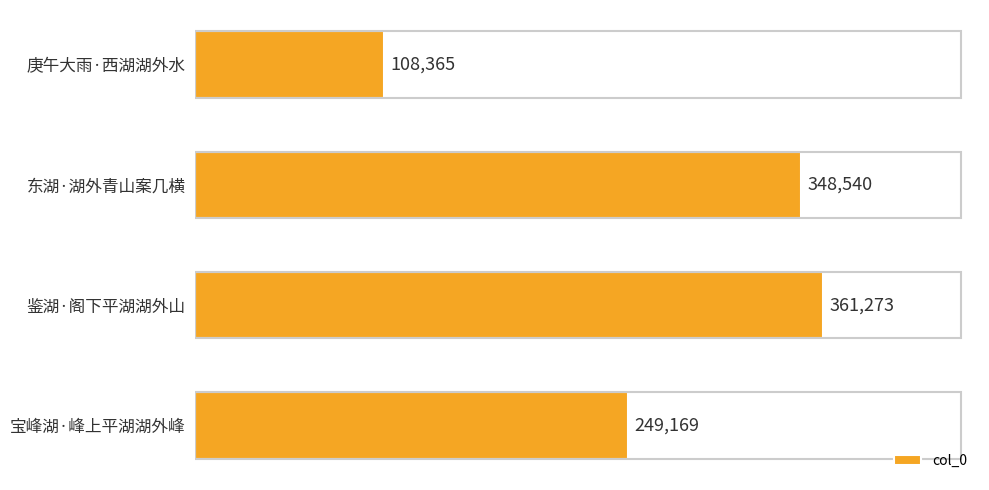

Which has a higher value, 鉴湖·阁下平湖湖外山 or 东湖·湖外青山案几横?

鉴湖·阁下平湖湖外山